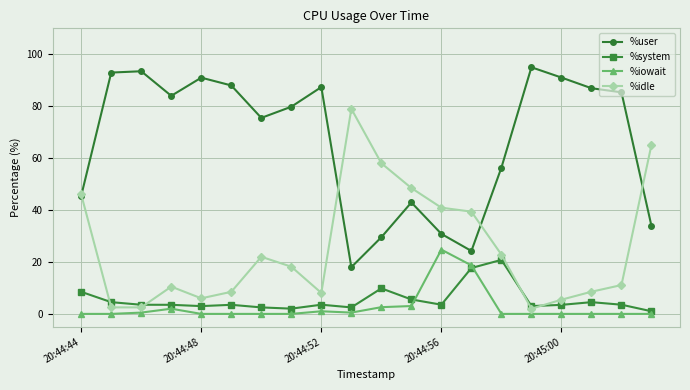

Which series has the largest total across all categories?

%user